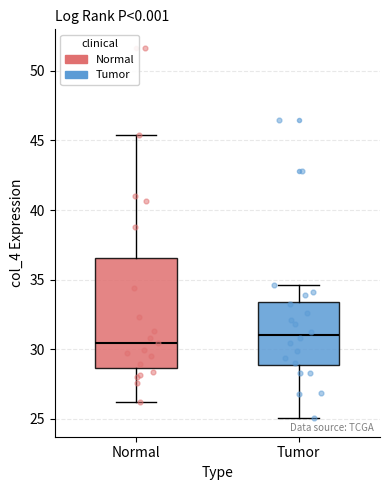

Reading left to right, transcribe this box plot: for each box, give where its median line is, the range the box spans, and where its two whiskers end, as read against the y-axis. The values are not printed on the chart, so give them approximately, as read against the axis.

Normal: median 30.5, box 28.5 to 36.5, whiskers 26.0 to 45.5
Tumor: median 31.0, box 29.0 to 33.5, whiskers 25.0 to 34.5